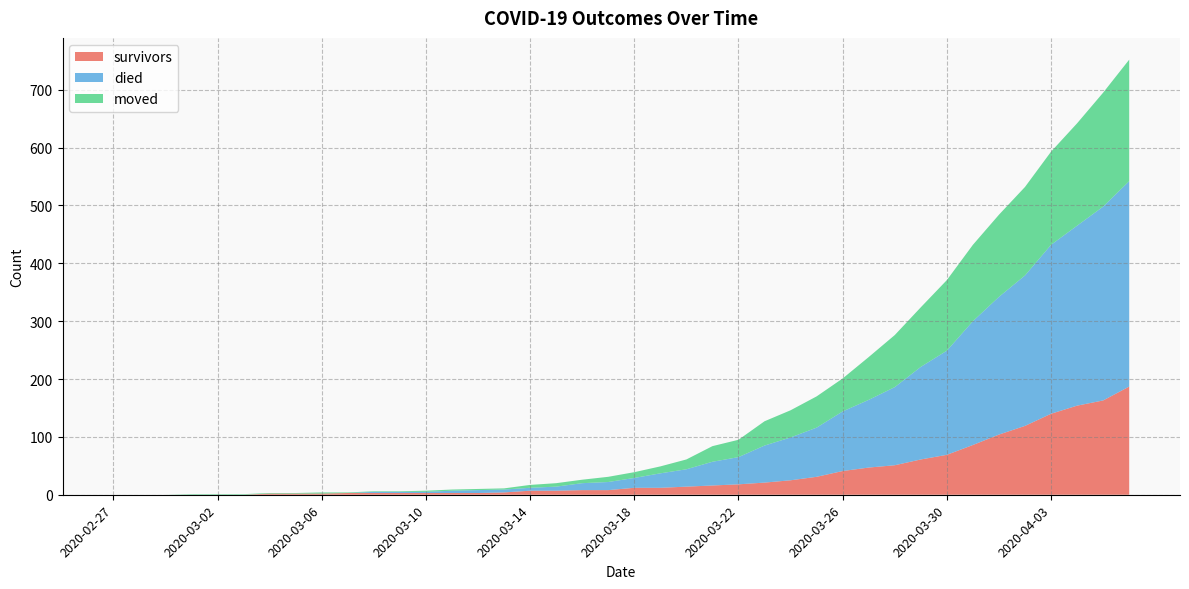

Reading left to right, list all the values displayed in this chart.

survivors: 2020-02-27=0	2020-02-28=0	2020-02-29=0	2020-03-01=0	2020-03-02=0	2020-03-03=0	2020-03-04=2	2020-03-05=2	2020-03-06=2	2020-03-07=3	2020-03-08=3	2020-03-09=3	2020-03-10=3	2020-03-11=3	2020-03-12=3	2020-03-13=4	2020-03-14=7	2020-03-15=7	2020-03-16=8	2020-03-17=8	2020-03-18=12	2020-03-19=12	2020-03-20=14	2020-03-21=16	2020-03-22=18	2020-03-23=21	2020-03-24=25	2020-03-25=31	2020-03-26=41	2020-03-27=47	2020-03-28=51	2020-03-29=61	2020-03-30=69	2020-03-31=86	2020-04-01=104	2020-04-02=119	2020-04-03=140	2020-04-04=154	2020-04-05=163	2020-04-06=187
died: 2020-02-27=0	2020-02-28=0	2020-02-29=0	2020-03-01=0	2020-03-02=0	2020-03-03=0	2020-03-04=0	2020-03-05=0	2020-03-06=0	2020-03-07=0	2020-03-08=2	2020-03-09=2	2020-03-10=2	2020-03-11=4	2020-03-12=5	2020-03-13=5	2020-03-14=5	2020-03-15=7	2020-03-16=12	2020-03-17=14	2020-03-18=17	2020-03-19=25	2020-03-20=30	2020-03-21=41	2020-03-22=47	2020-03-23=64	2020-03-24=74	2020-03-25=85	2020-03-26=103	2020-03-27=117	2020-03-28=135	2020-03-29=160	2020-03-30=180	2020-03-31=214	2020-04-01=238	2020-04-02=260	2020-04-03=292	2020-04-04=311	2020-04-05=335	2020-04-06=355
moved: 2020-02-27=0	2020-02-28=0	2020-02-29=0	2020-03-01=1	2020-03-02=1	2020-03-03=1	2020-03-04=1	2020-03-05=1	2020-03-06=2	2020-03-07=1	2020-03-08=1	2020-03-09=1	2020-03-10=2	2020-03-11=2	2020-03-12=2	2020-03-13=2	2020-03-14=5	2020-03-15=6	2020-03-16=6	2020-03-17=9	2020-03-18=10	2020-03-19=12	2020-03-20=17	2020-03-21=27	2020-03-22=30	2020-03-23=42	2020-03-24=47	2020-03-25=54	2020-03-26=57	2020-03-27=74	2020-03-28=90	2020-03-29=103	2020-03-30=122	2020-03-31=132	2020-04-01=142	2020-04-02=153	2020-04-03=161	2020-04-04=177	2020-04-05=197	2020-04-06=210